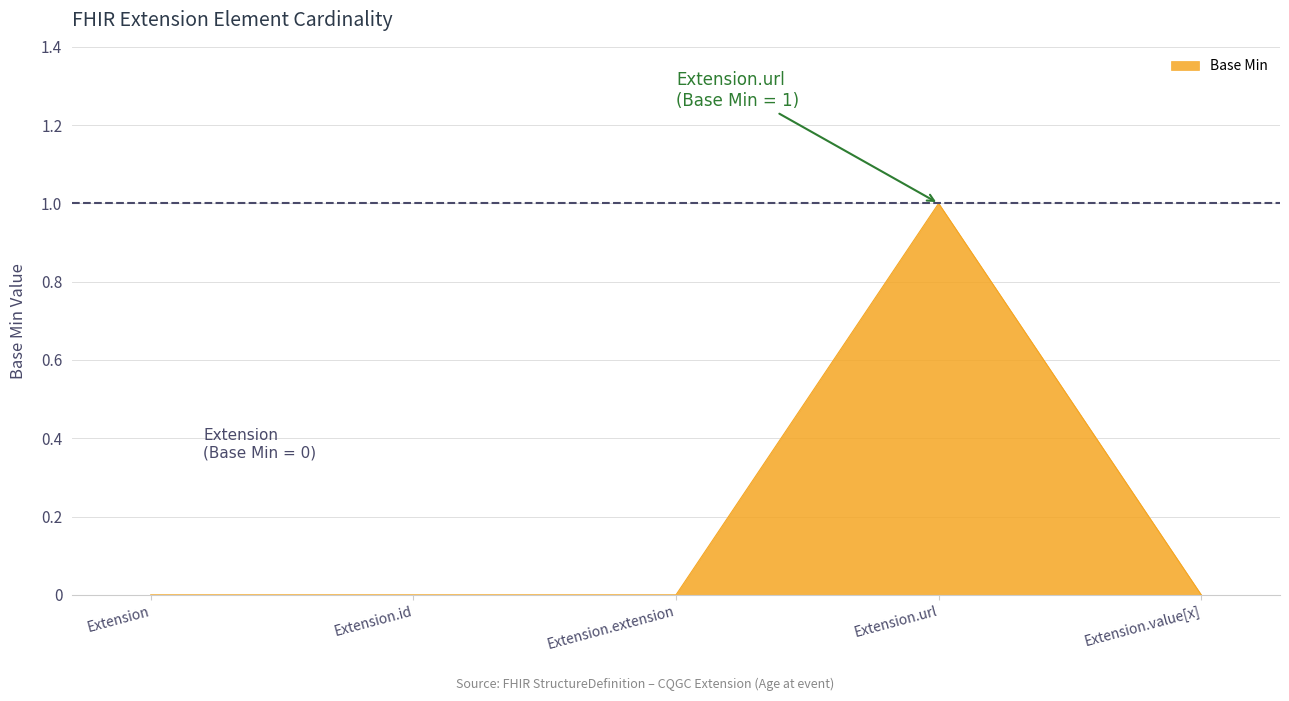

What is the change in value from Extension.extension to Extension.url?

+1